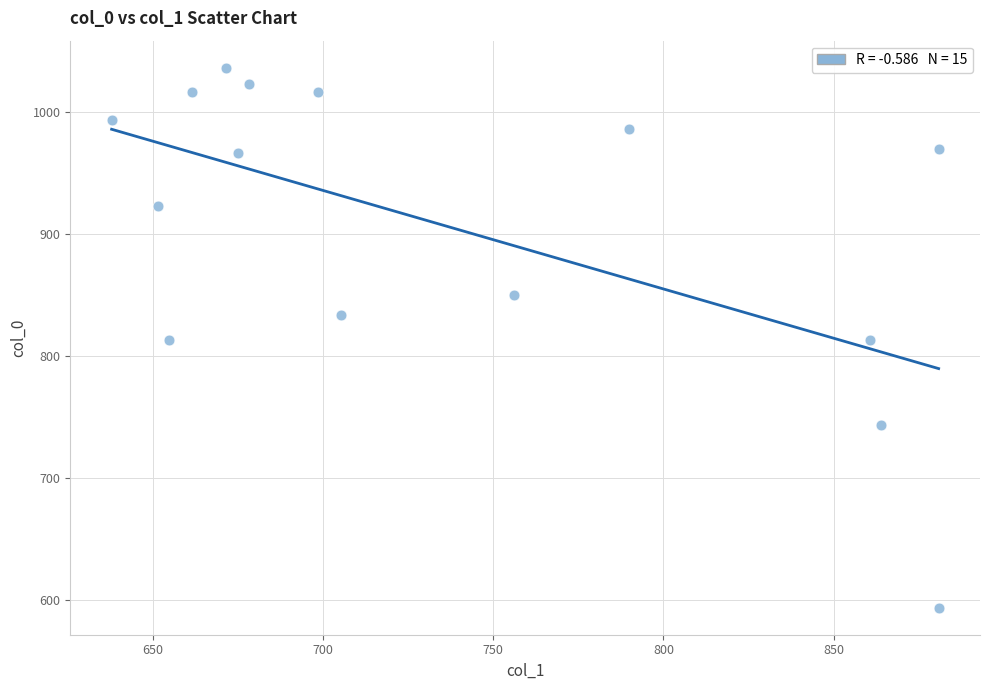

What is the range of X values (max minus min)?

243.0